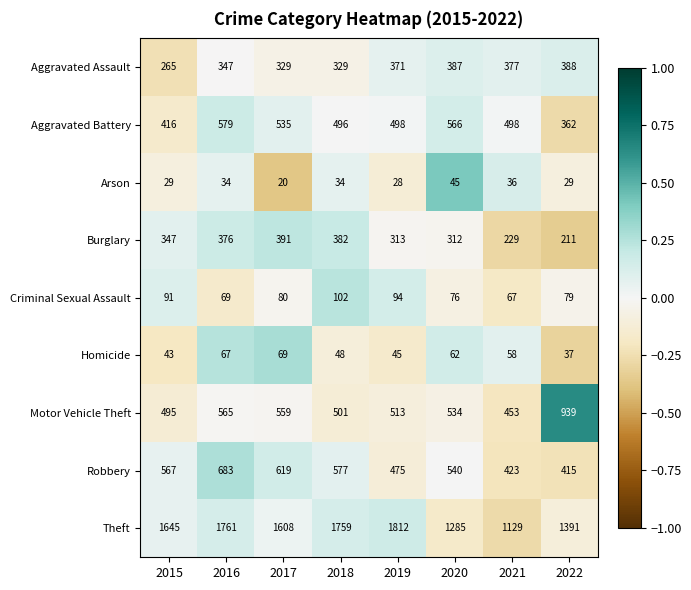

What is the maximum value shown in the chart?

1812